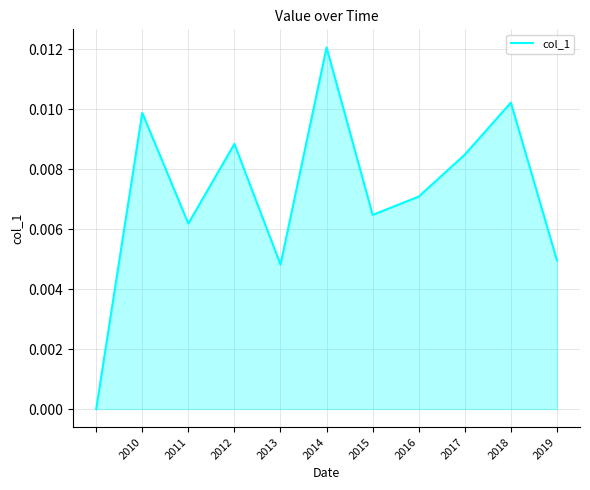

Between 2014 and 2017, which is larger?

2014